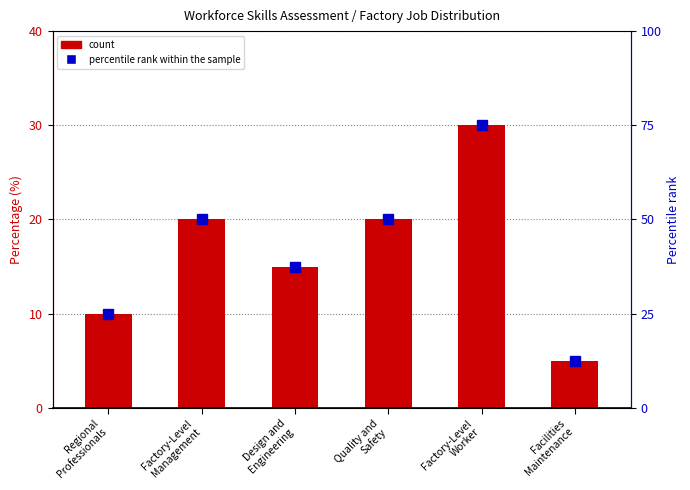

Which category has the highest value in the count series?

Factory-Level
Worker